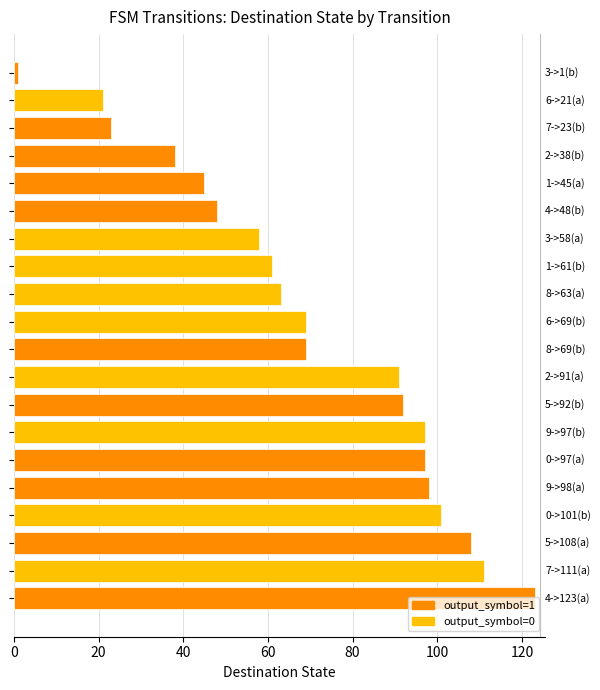

What is the average value?

71